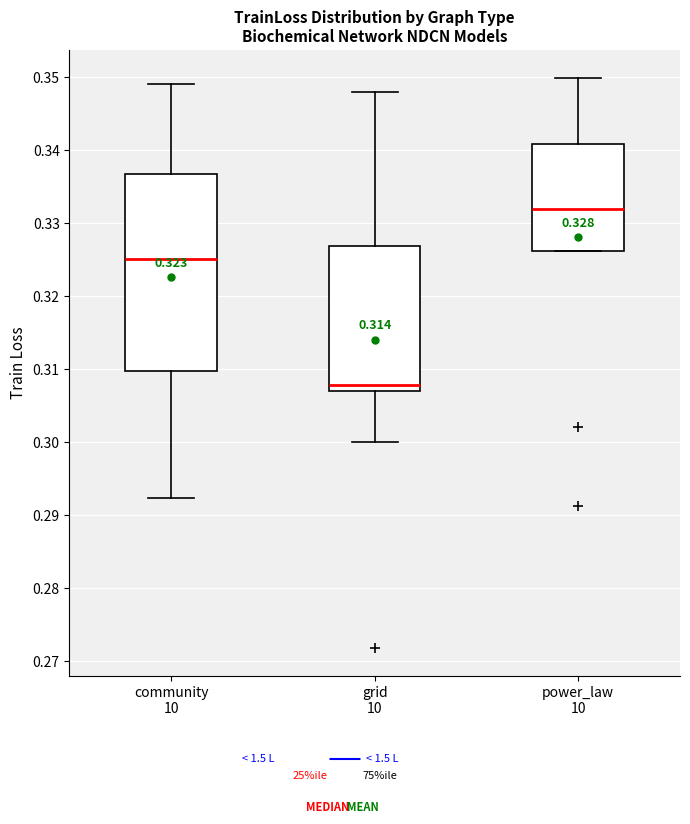

Comparing the boxes themselves (not the whiskers), which one is the tallest?

community 10